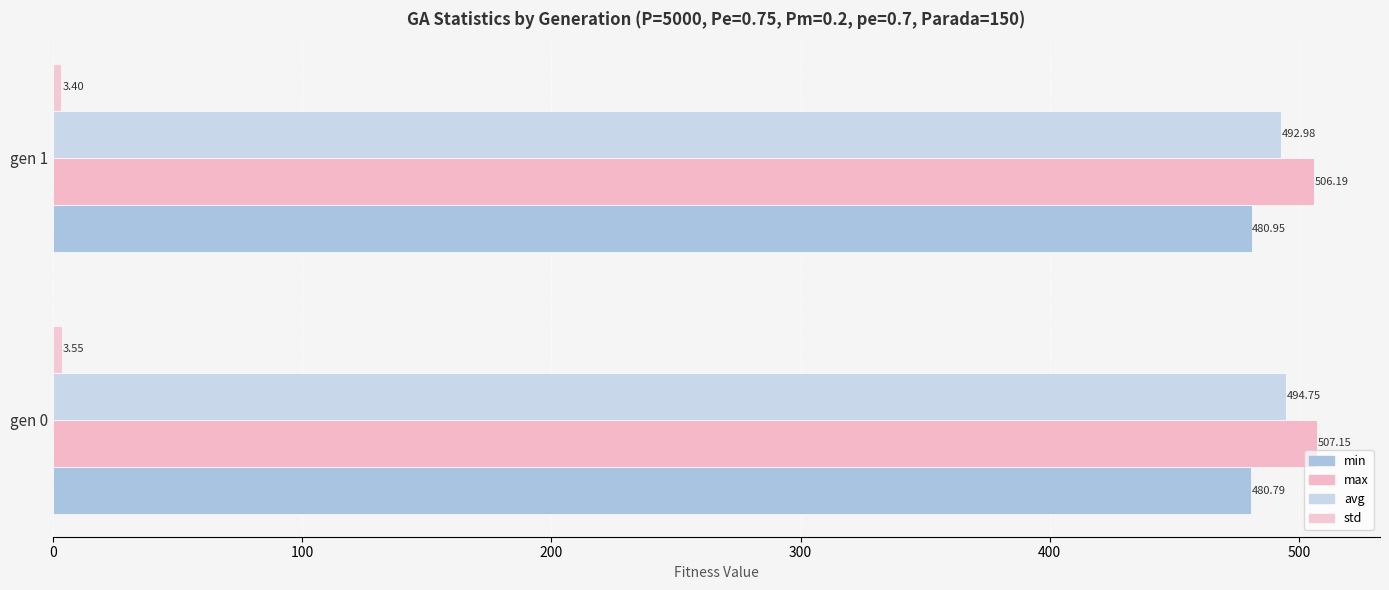

How many data points in avg are less than 494?

1